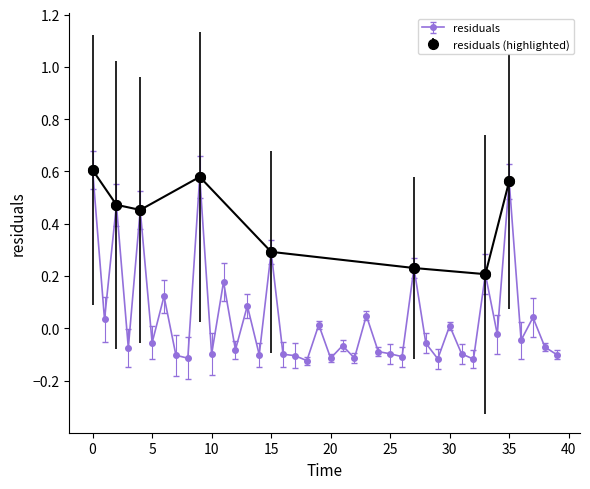

At which category does the chart reach its minimum across all series?

18.0